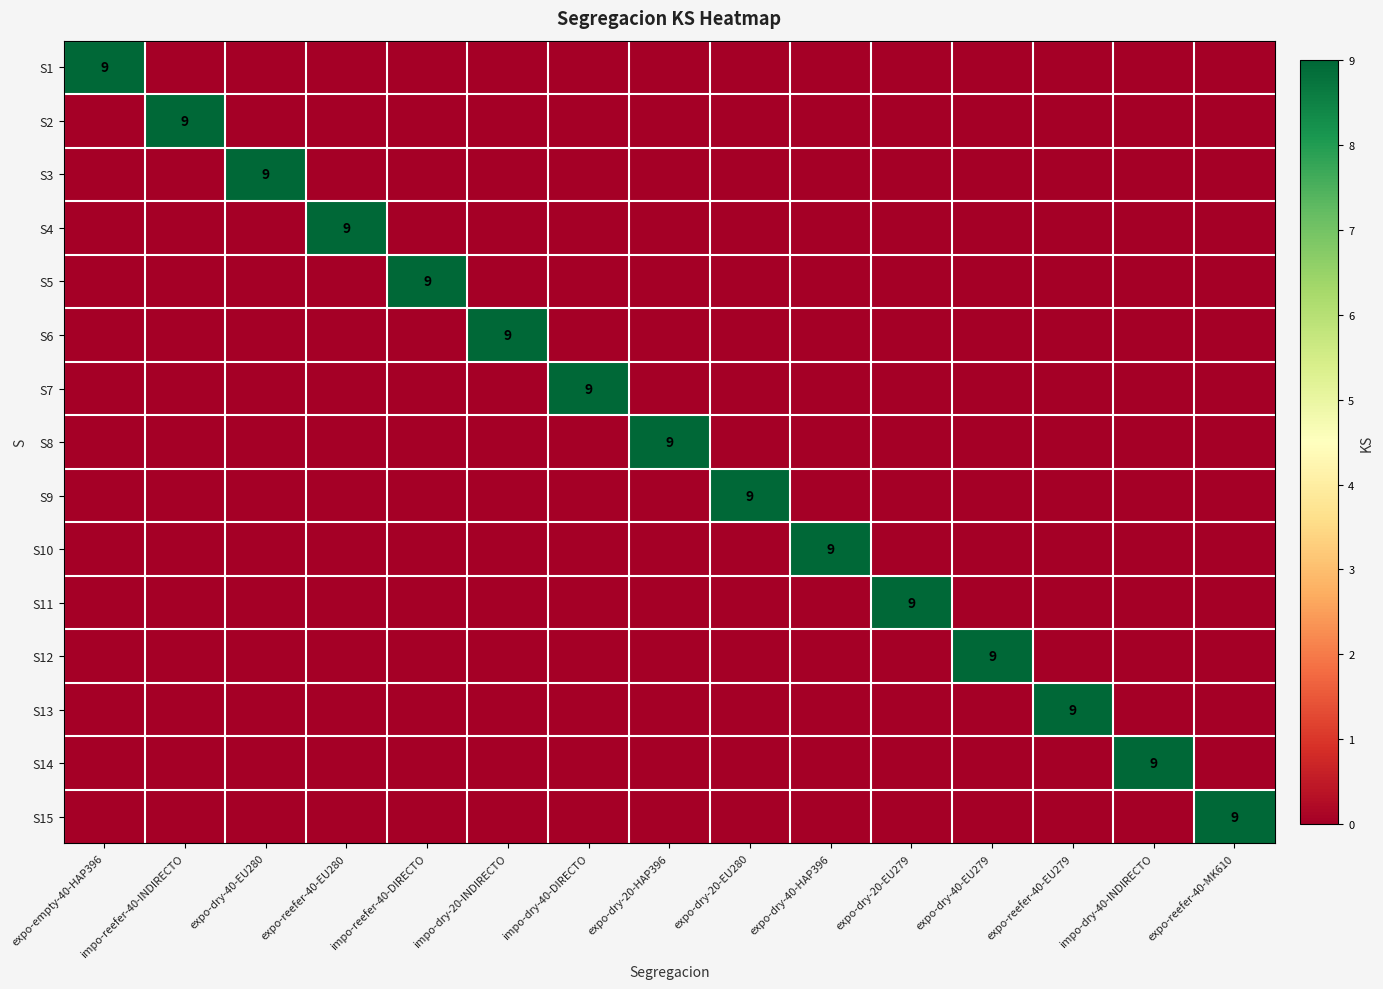

True or false: S15 has a value of 9 at expo-reefer-40-MK610.

True